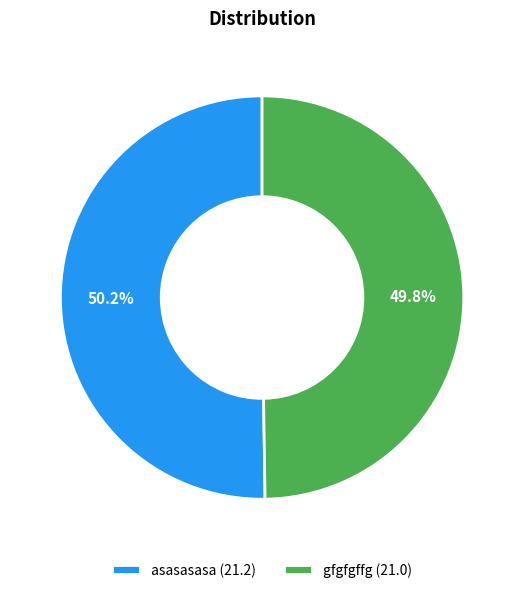

What percentage is NOT represented by gfgfgffg (21.0)?

50.2%